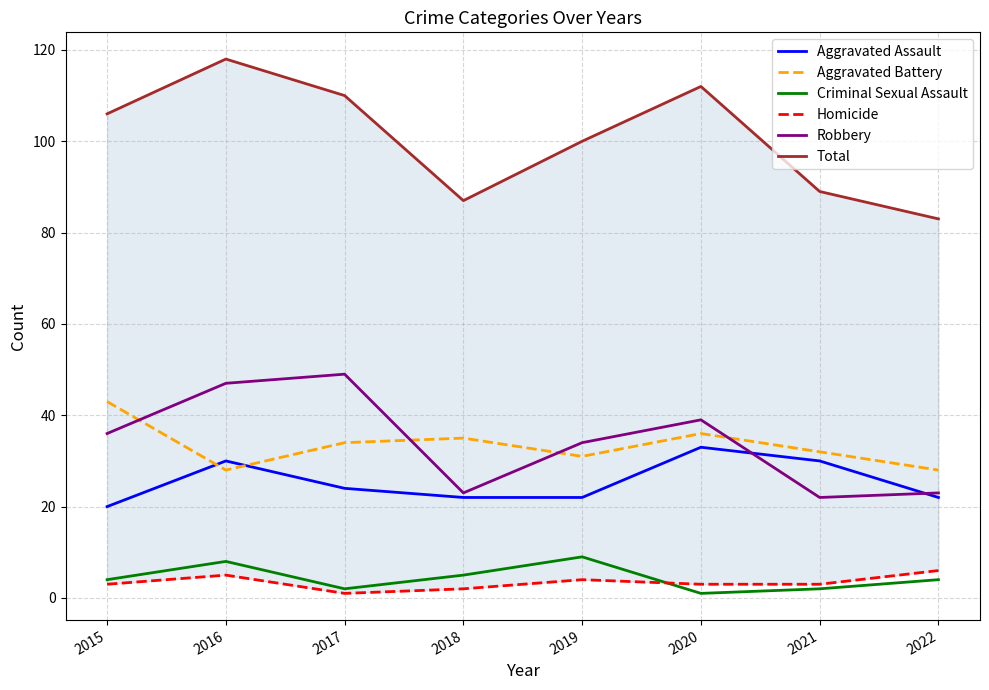

Reading left to right, transcribe all the data shown in this chart.

Aggravated Assault: 20	30	24	22	22	33	30	22
Aggravated Battery: 43	28	34	35	31	36	32	28
Criminal Sexual Assault: 4	8	2	5	9	1	2	4
Homicide: 3	5	1	2	4	3	3	6
Robbery: 36	47	49	23	34	39	22	23
Total: 106	118	110	87	100	112	89	83